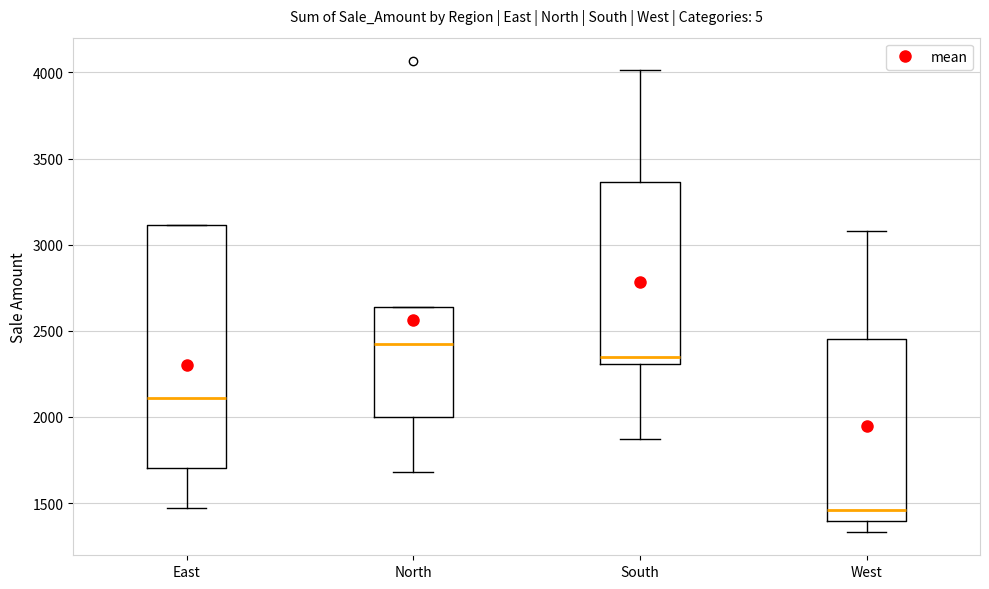

Reading left to right, read every box against the y-axis: the position of its median line, the range the box covers, and the ends of its whiskers. The values are not printed on the chart, so give them approximately, as read against the axis.

East: median 2100, box 1700 to 3100, whiskers 1450 to 3100
North: median 2400, box 2000 to 2650, whiskers 1700 to 2650
South: median 2350, box 2300 to 3350, whiskers 1850 to 4000
West: median 1450, box 1400 to 2450, whiskers 1350 to 3100